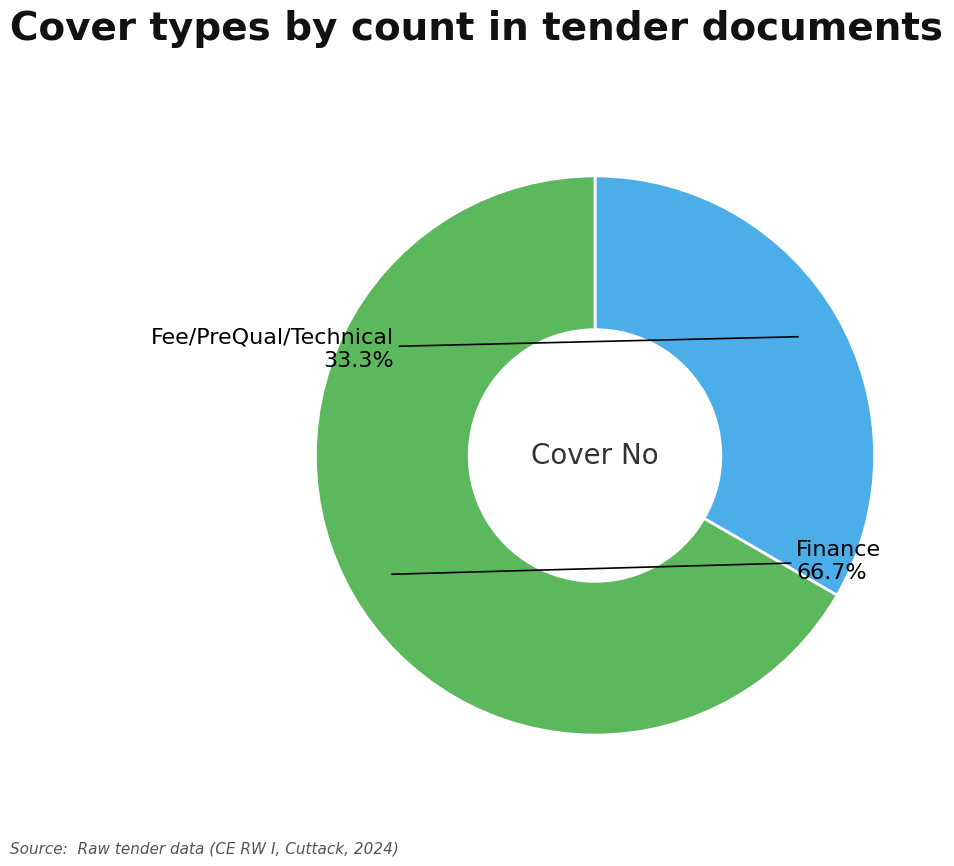

How many slices are in this pie chart?

2